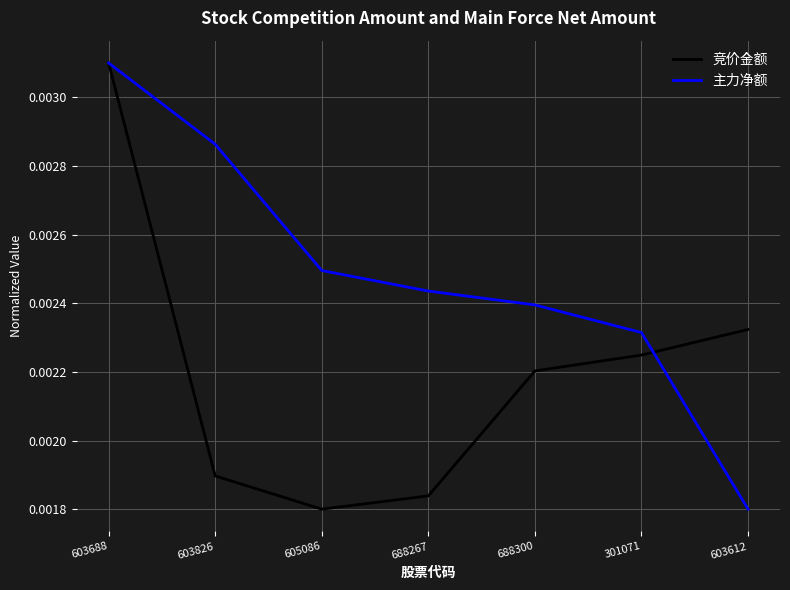

Is the value of 主力净额 at 605086 greater than the value of 竞价金额 at 605086?

Yes